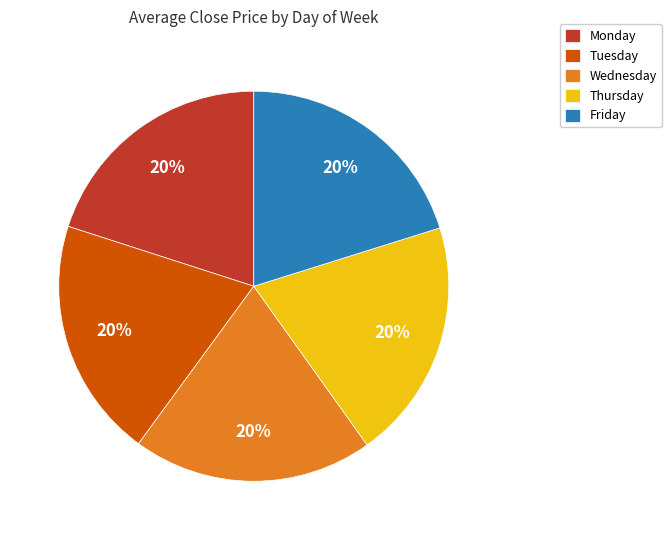

Does any single category account for the majority?

No